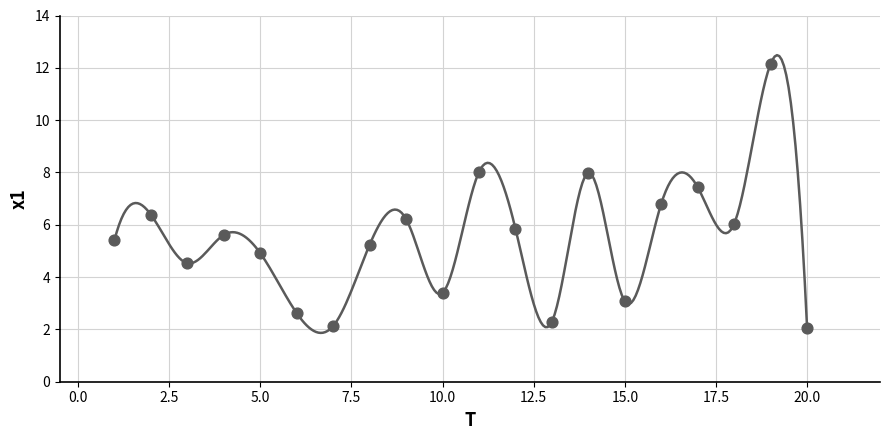

What is the range of Y values (max minus min)?

10.1